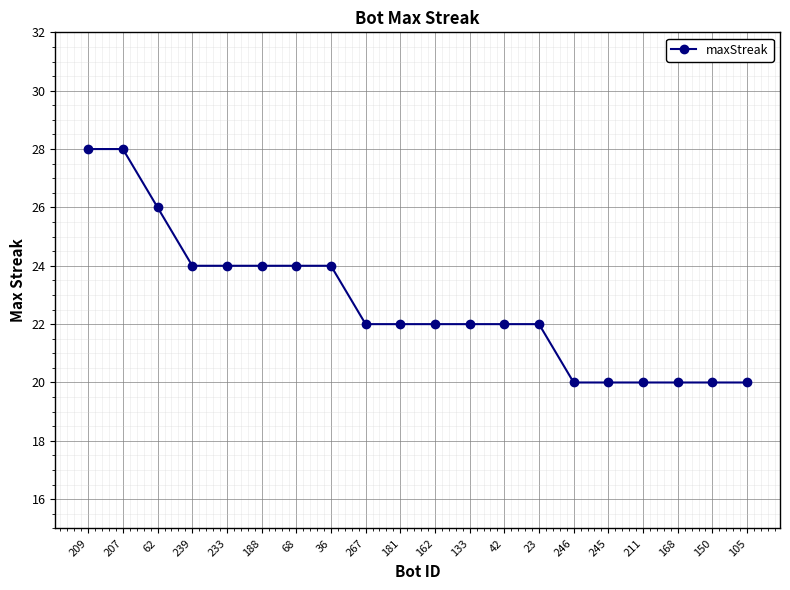

Reading right to left, list all the values displayed in this chart.

105=20	150=20	168=20	211=20	245=20	246=20	23=22	42=22	133=22	162=22	181=22	267=22	36=24	68=24	188=24	233=24	239=24	62=26	207=28	209=28